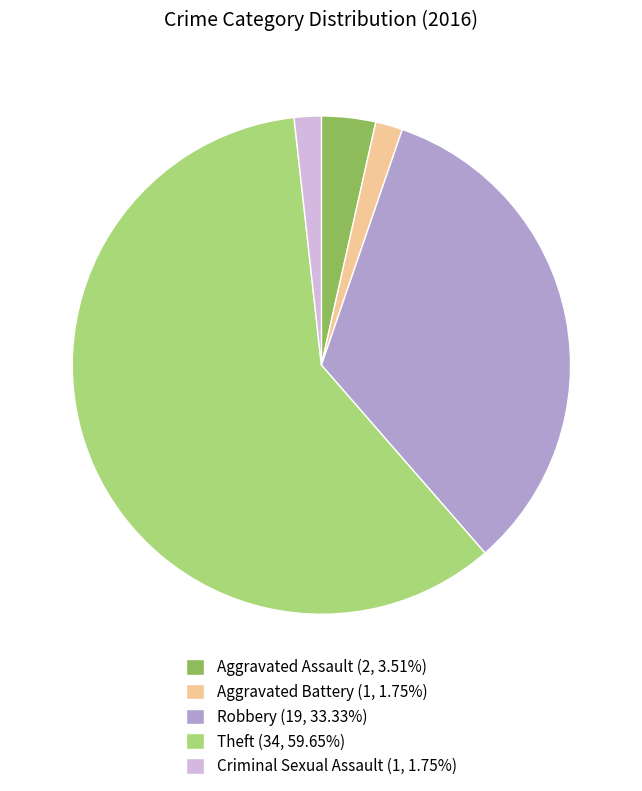

Does Criminal Sexual Assault (1, 1.75%) account for over 50% of the chart?

No